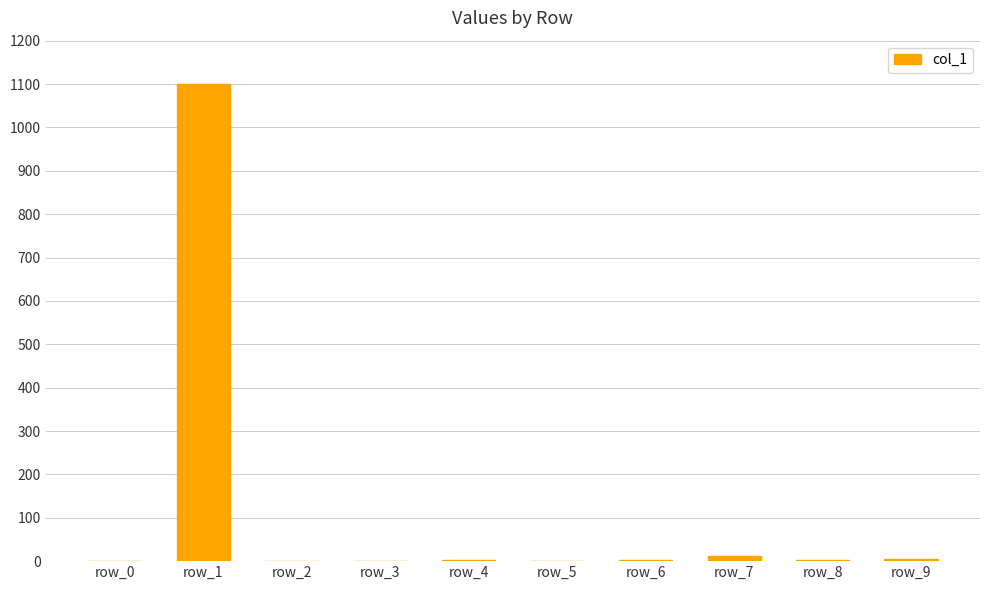

Is it true that the value at row_8 is 2?

True